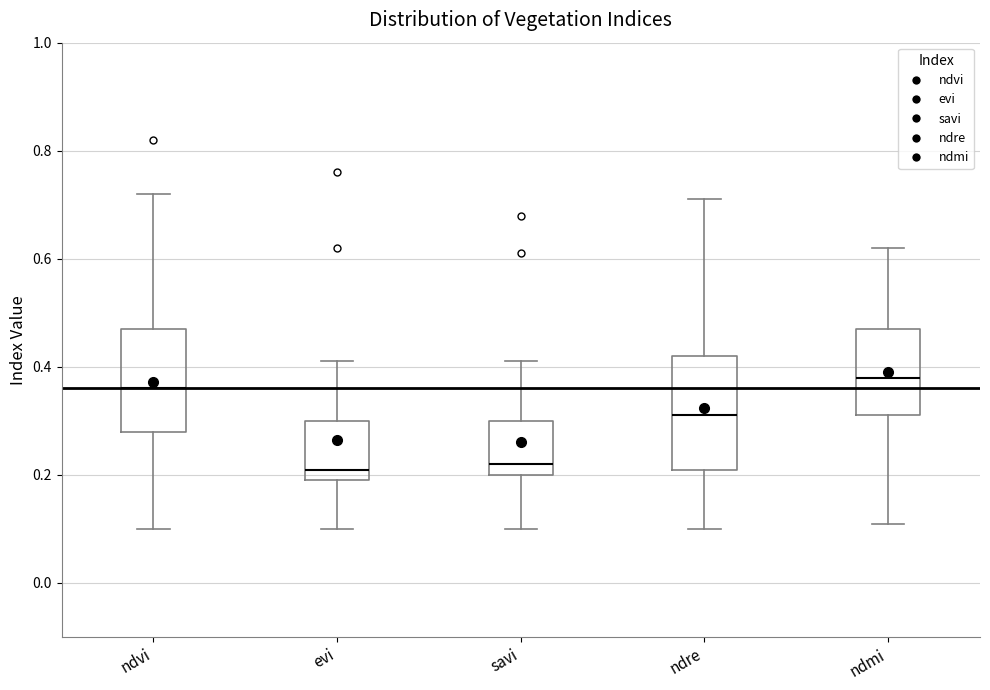

Where is the upper edge of the box for savi on the y-axis? The values are not printed on the chart, so give them approximately, as read against the axis.

0.30